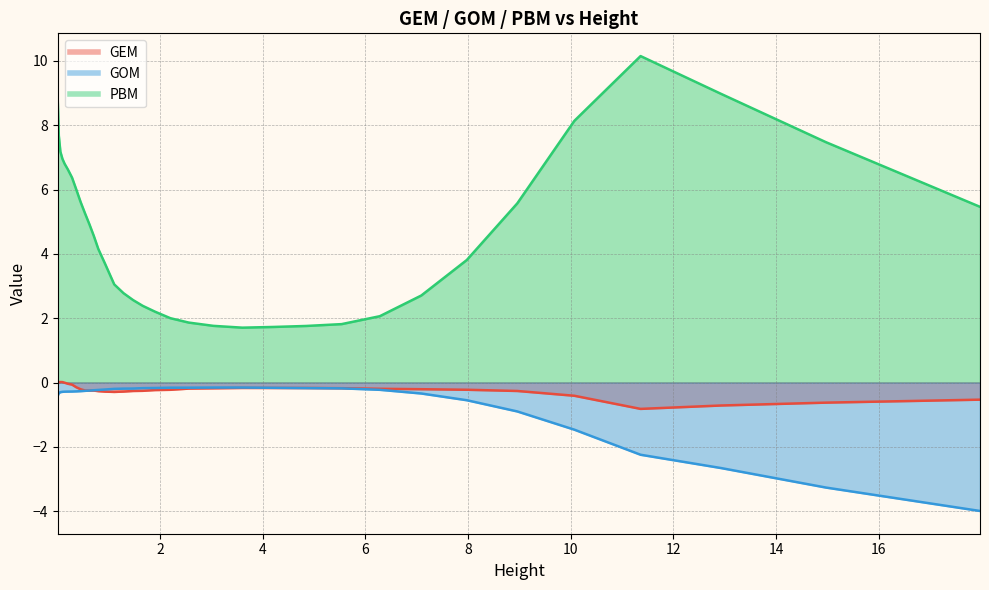

What are all the series names shown in the legend?

GEM, GOM, PBM